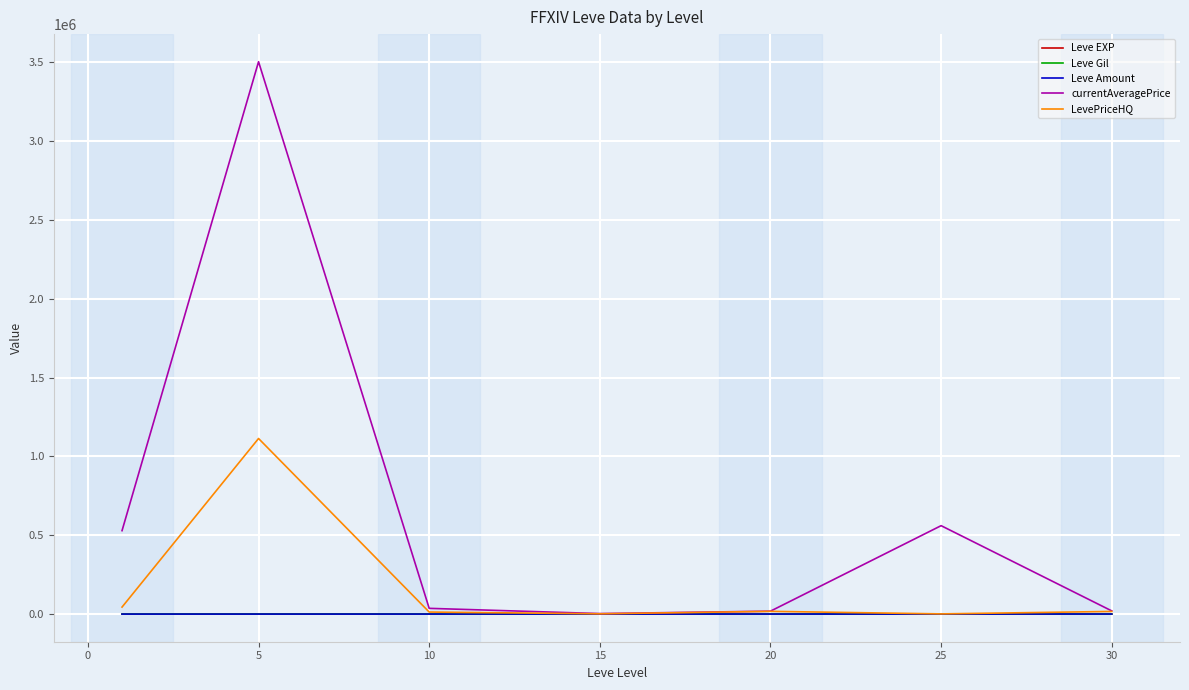

Which series has the largest total across all categories?

currentAveragePrice